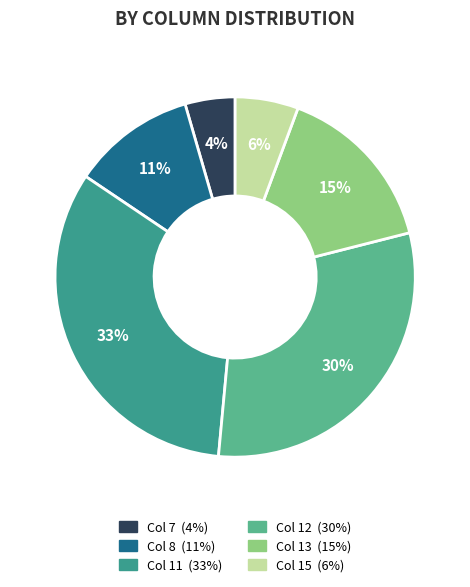

Is Col 8 the majority of the pie?

No